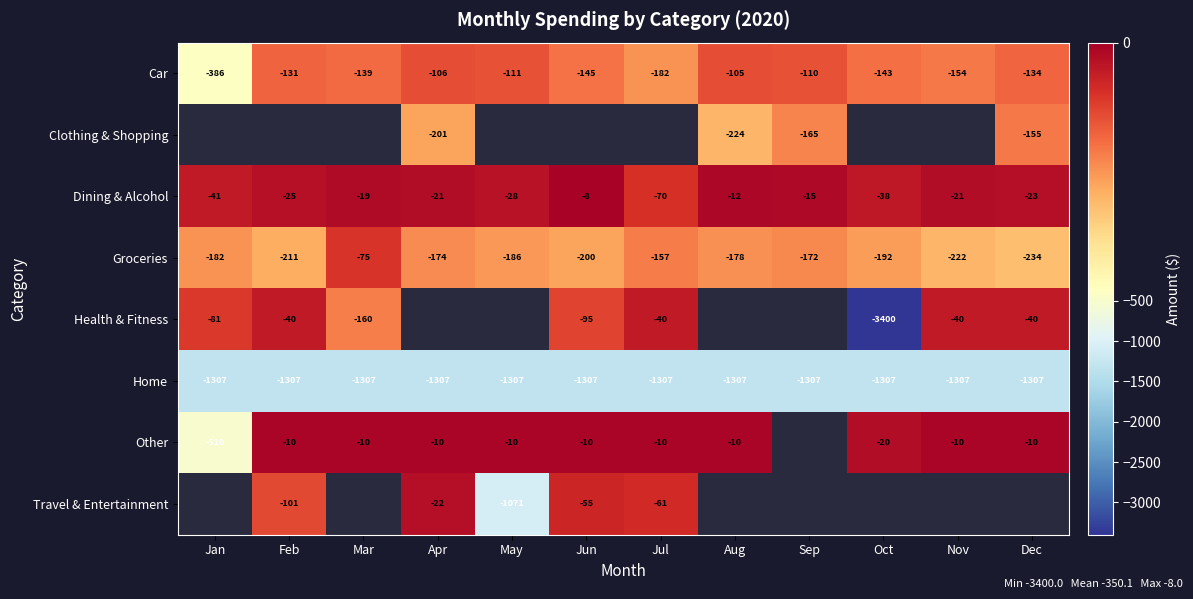

Is the value of Health & Fitness at Feb greater than the value of Car at Sep?

Yes